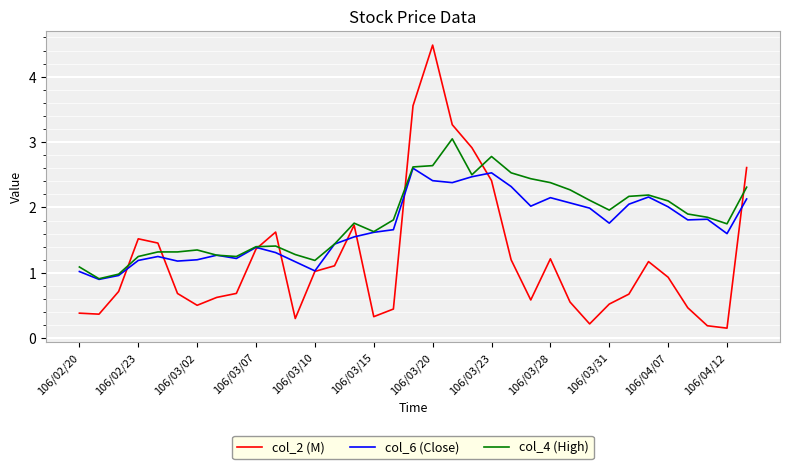

After their last crossing, which series has the higher values: col_4 (High) or col_2 (M)?

col_2 (M)